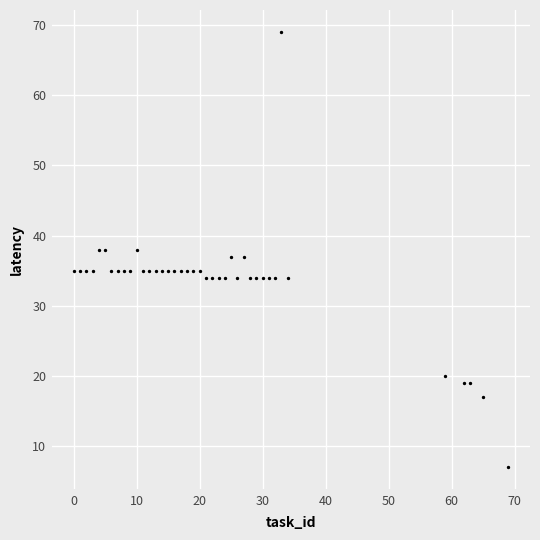

What is the range of Y values (max minus min)?

62